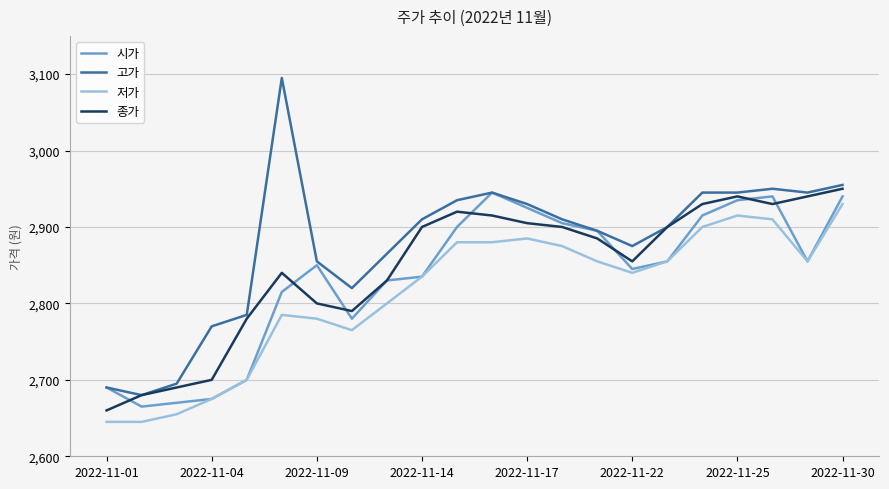

True or false: 시가 and 종가 intersect in this chart.

True